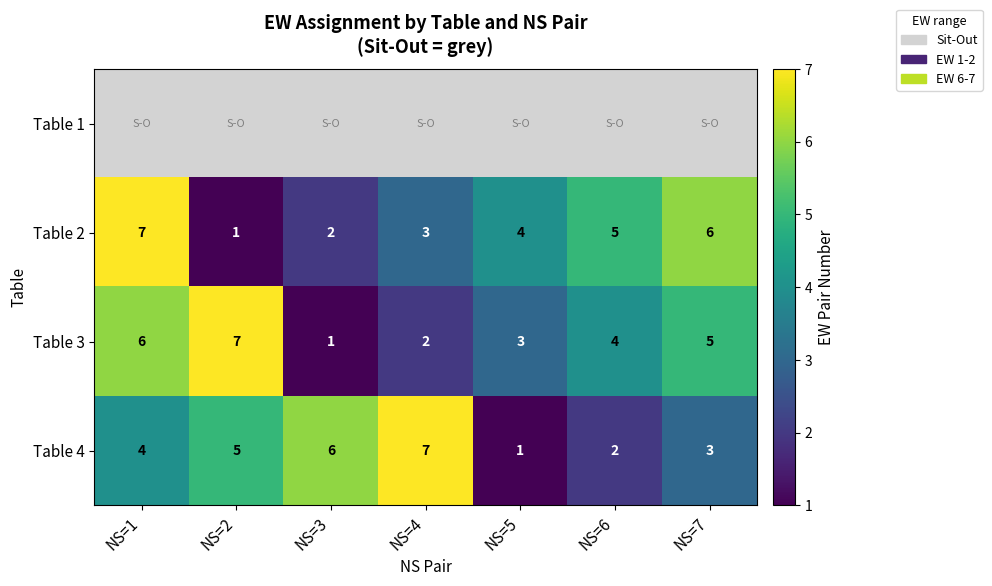

Rank the categories by Table 3 value from highest to lowest.

NS=2, NS=1, NS=7, NS=6, NS=5, NS=4, NS=3